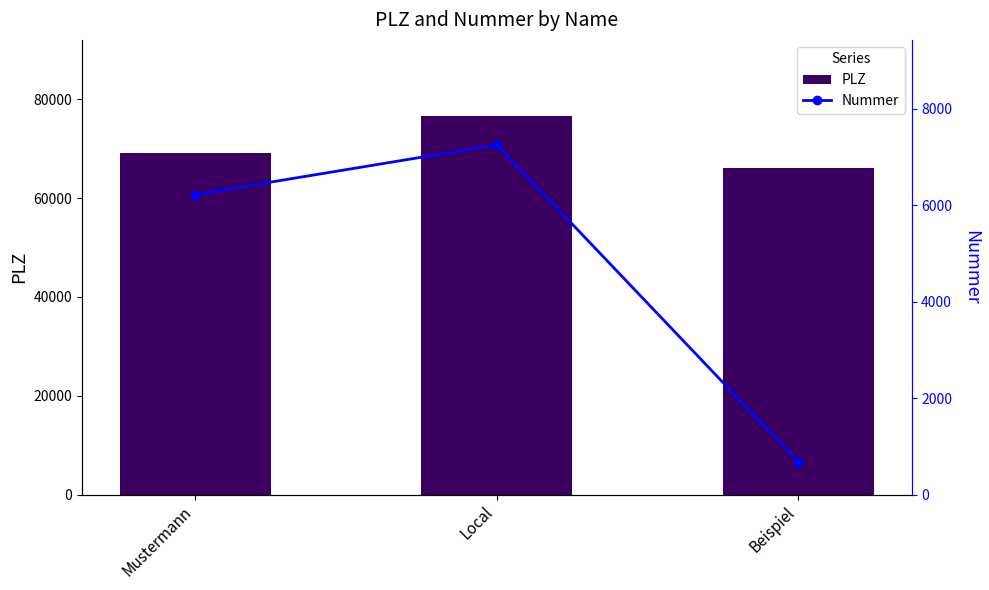

Which category has the lowest value in the Nummer series?

Beispiel